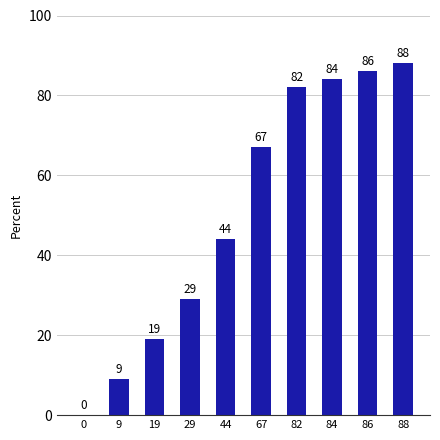

What is the greatest value displayed?

88